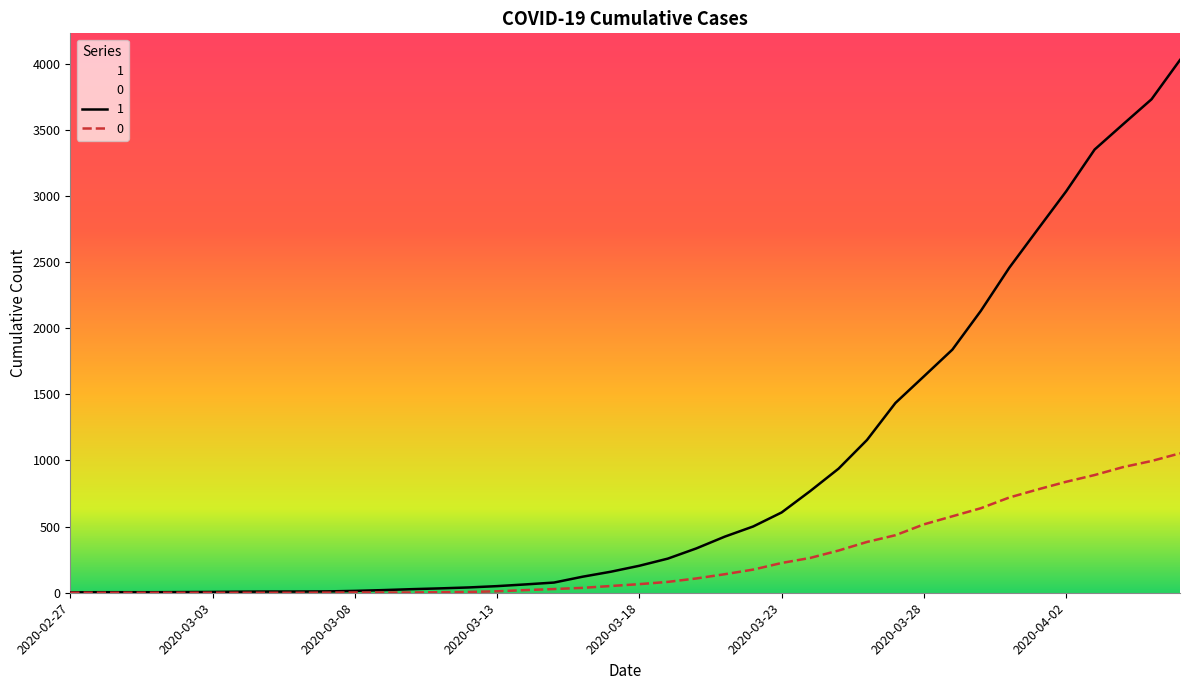

Which series changed the most between 2020-04-01 and 2020-04-03?

1